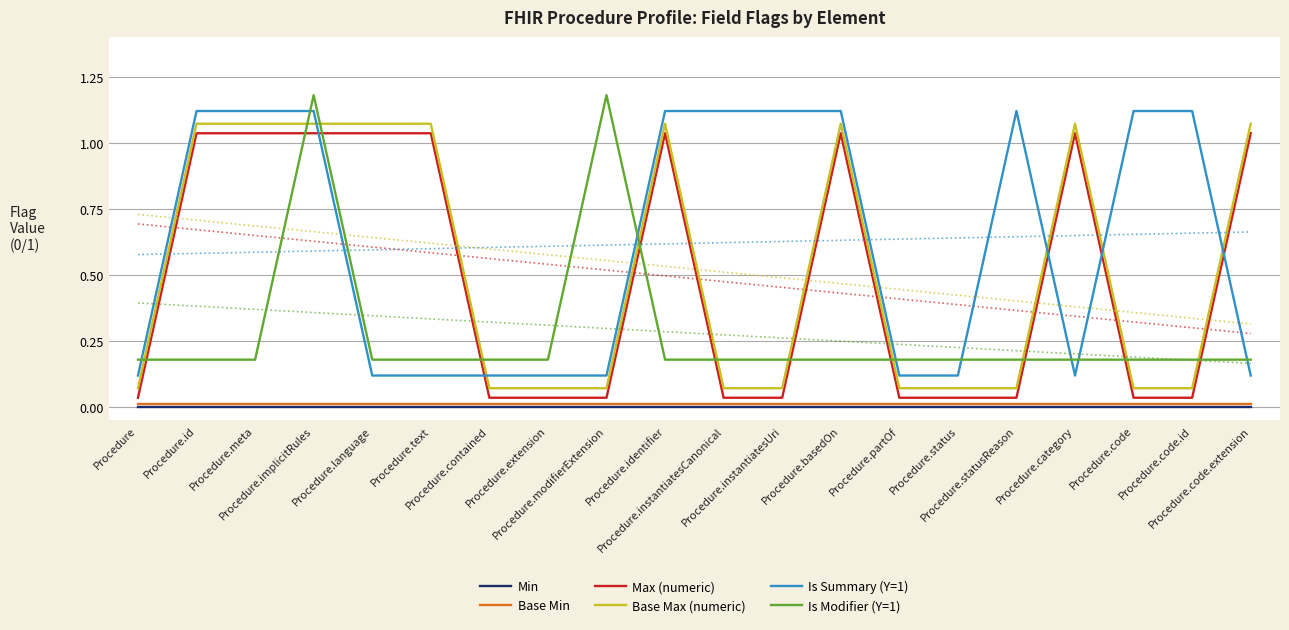

Rank the series at Procedure.contained from highest to lowest value.

Is Modifier (Y=1), Is Summary (Y=1), Base Max (numeric), Max (numeric), Base Min, Min